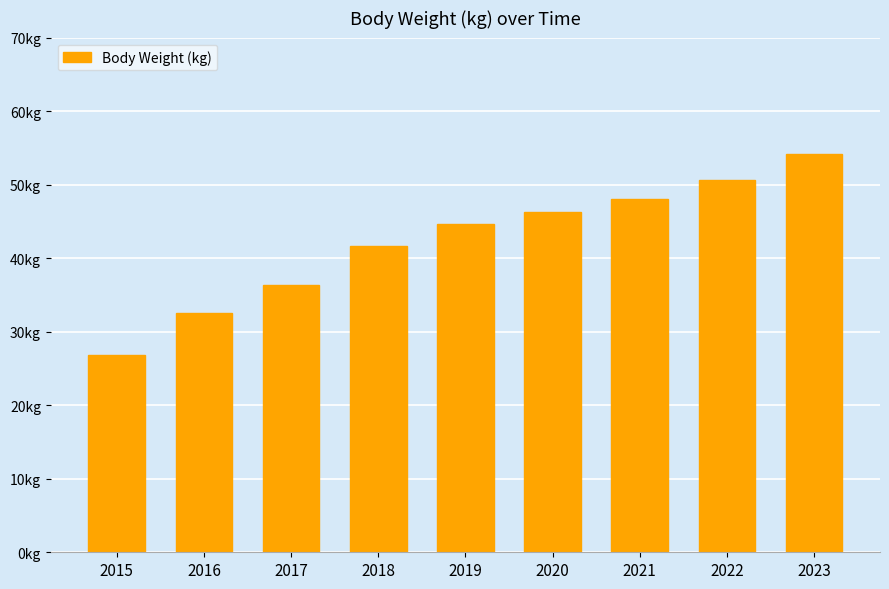

What is the difference between the second highest and minimum values?

23.8